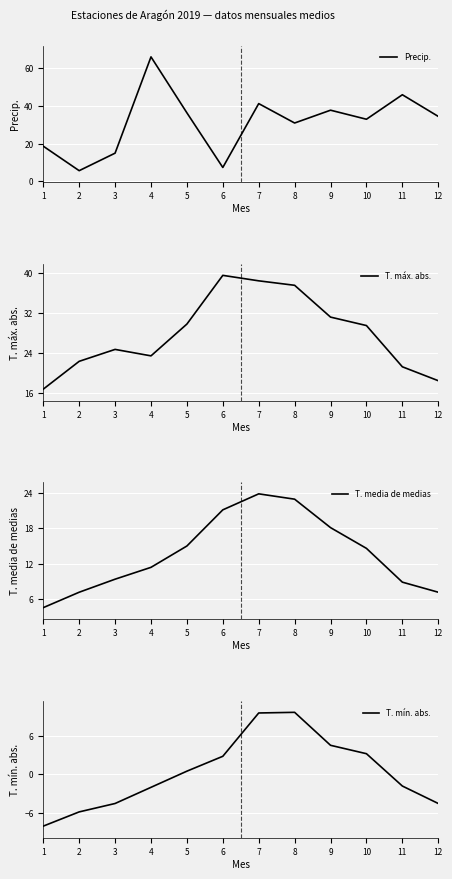

True or false: T. máx. abs. and T. media de medias cross at least once.

False